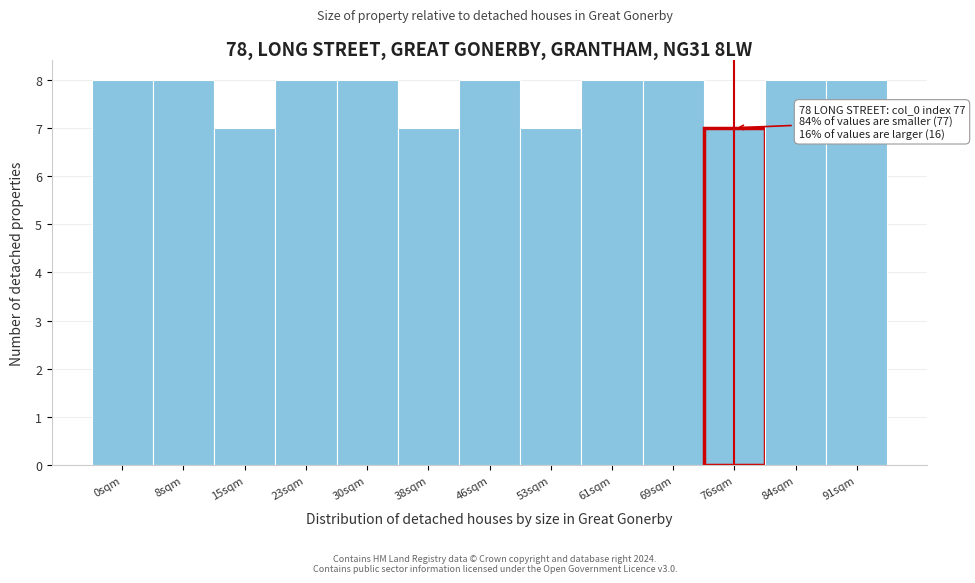

Reading right to left, extract all data points from this chart.

8	8	7	8	8	7	8	7	8	8	7	8	8